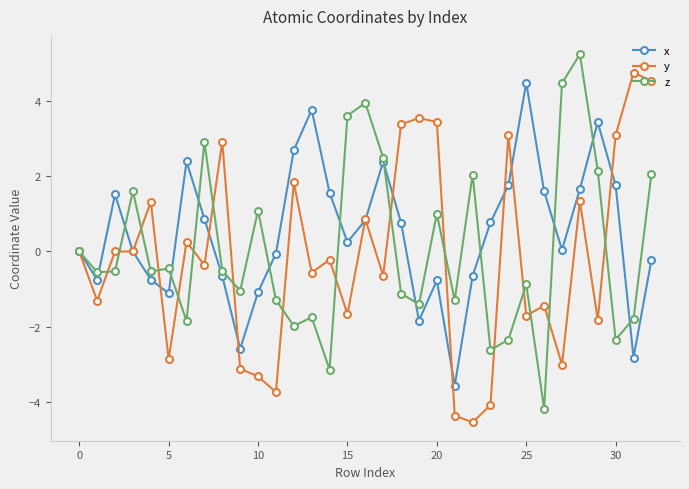

What is the value of the z point at the 29th from the left?

5.3